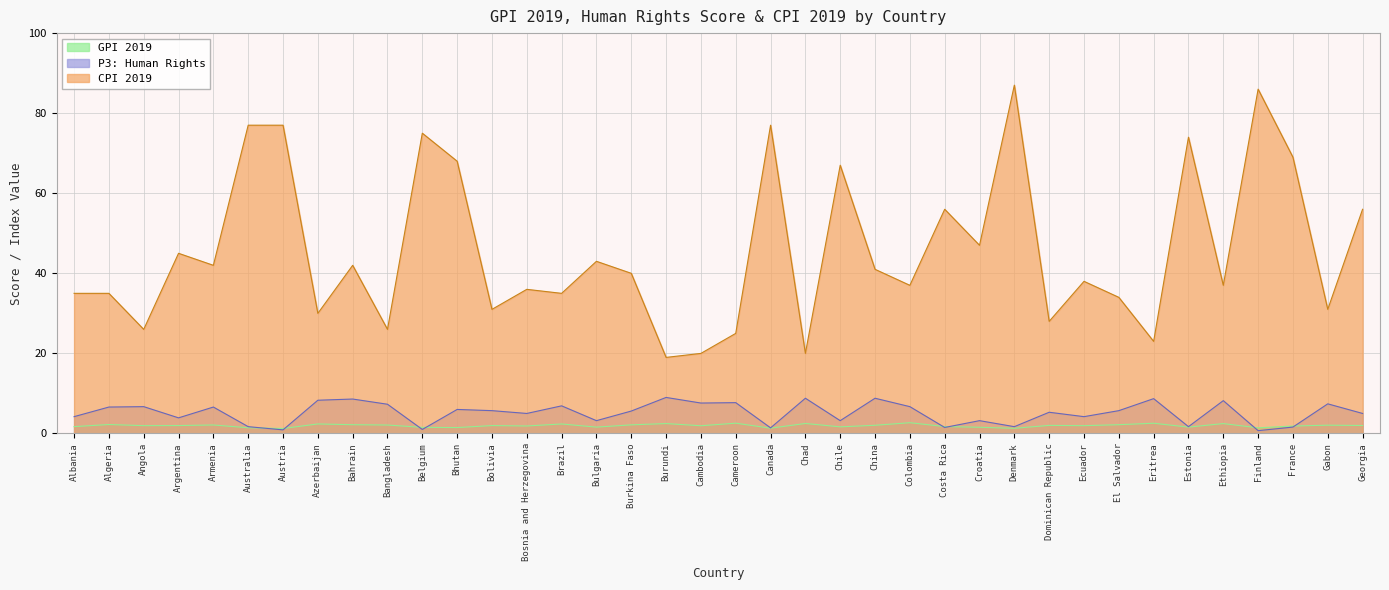

At which label is P3: Human Rights closest to 4?

Argentina